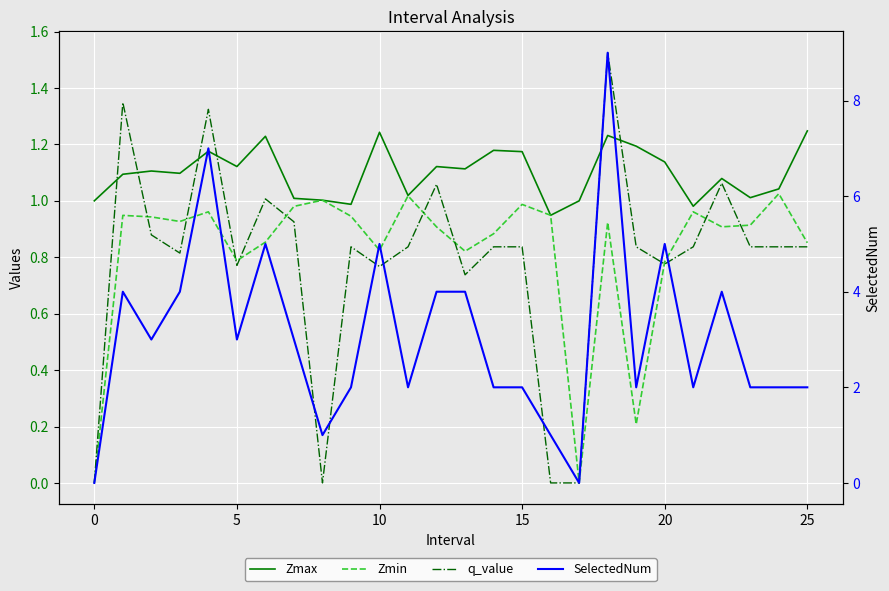

What is the sum of all Zmin values?

21.3